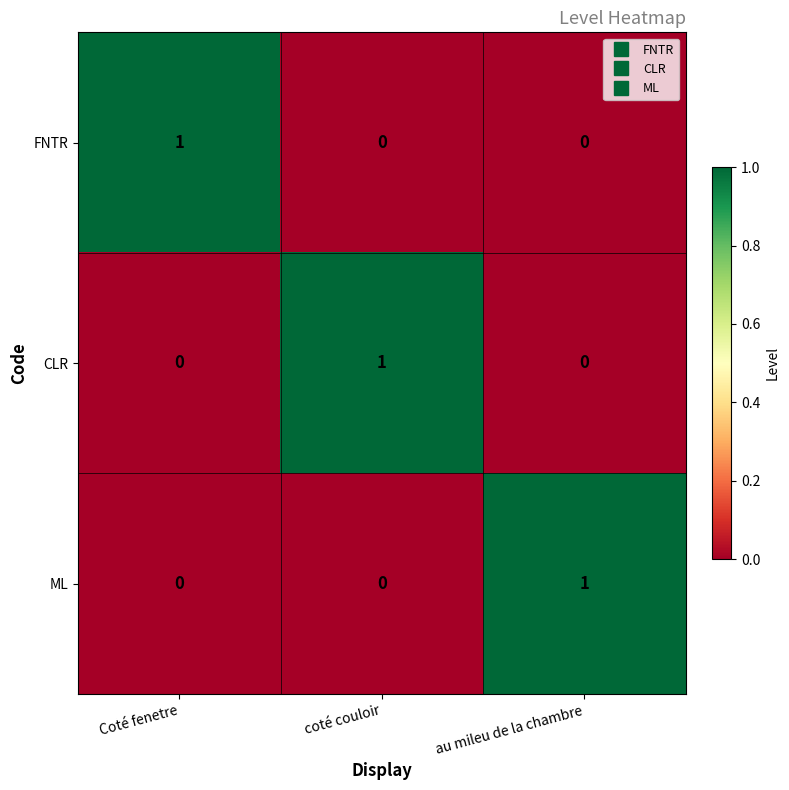

The CLR series shows 0 at Coté fenetre. True or false?

True